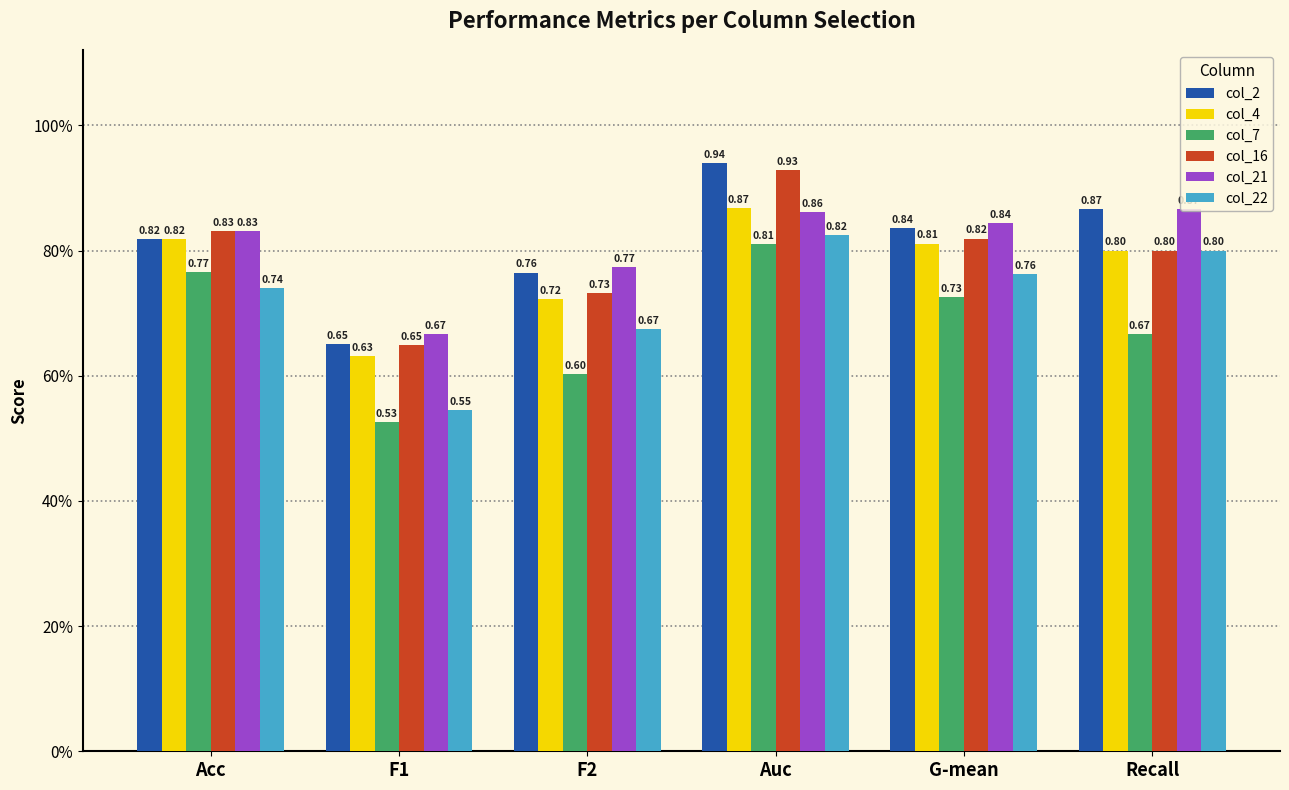

Is it true that col_4 equals 0.6 at F1?

True